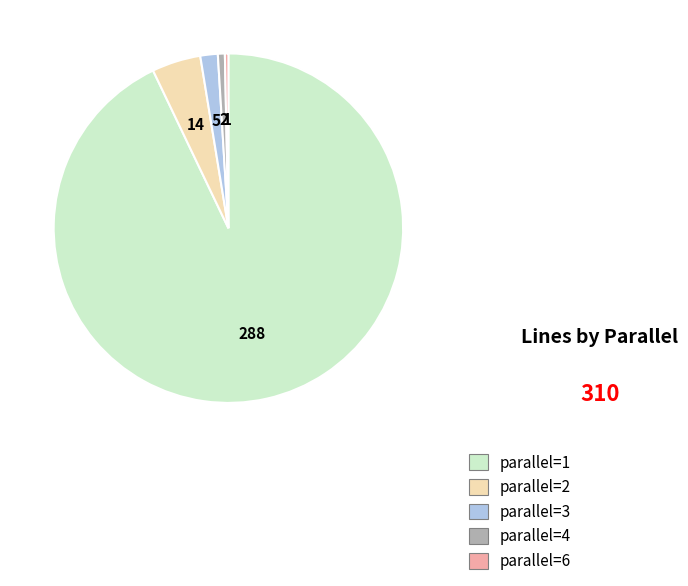

Combined, do parallel=4 and parallel=6 account for over 50%?

No